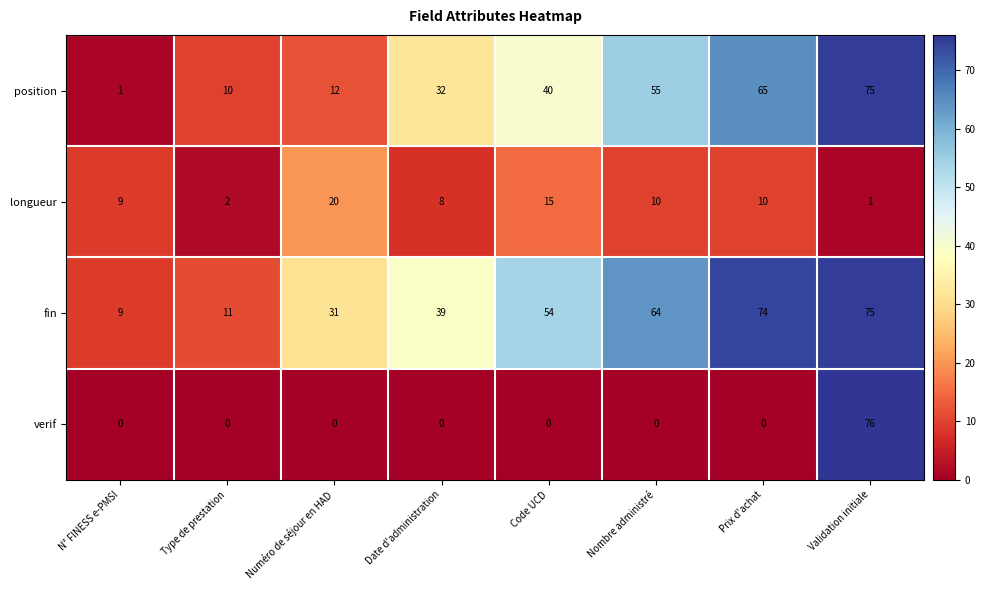

Which series changed the most between Nombre administré and Validation initiale?

verif